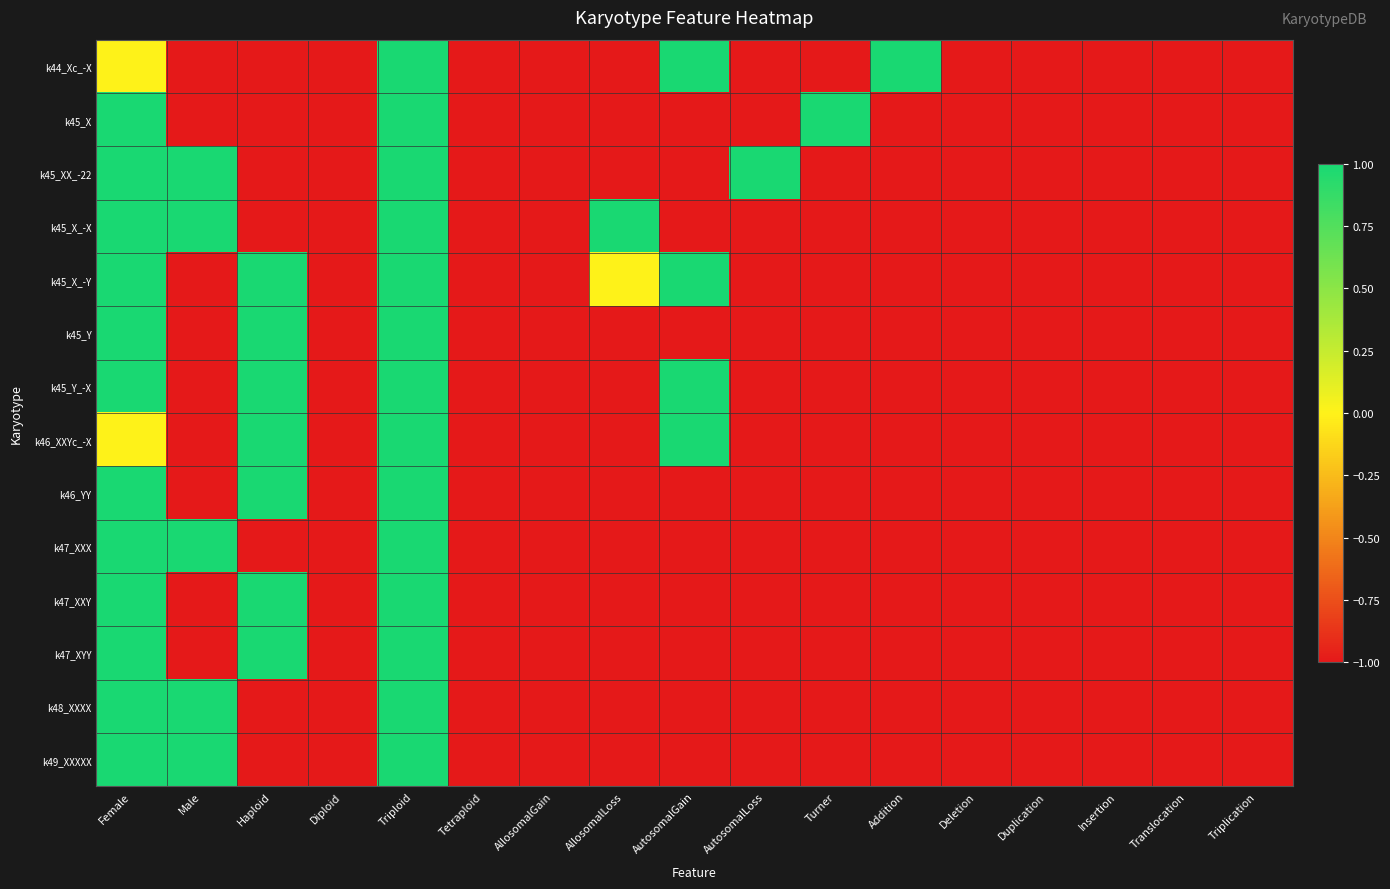

Which has a higher value, AllosomalLoss or Diploid?

AllosomalLoss